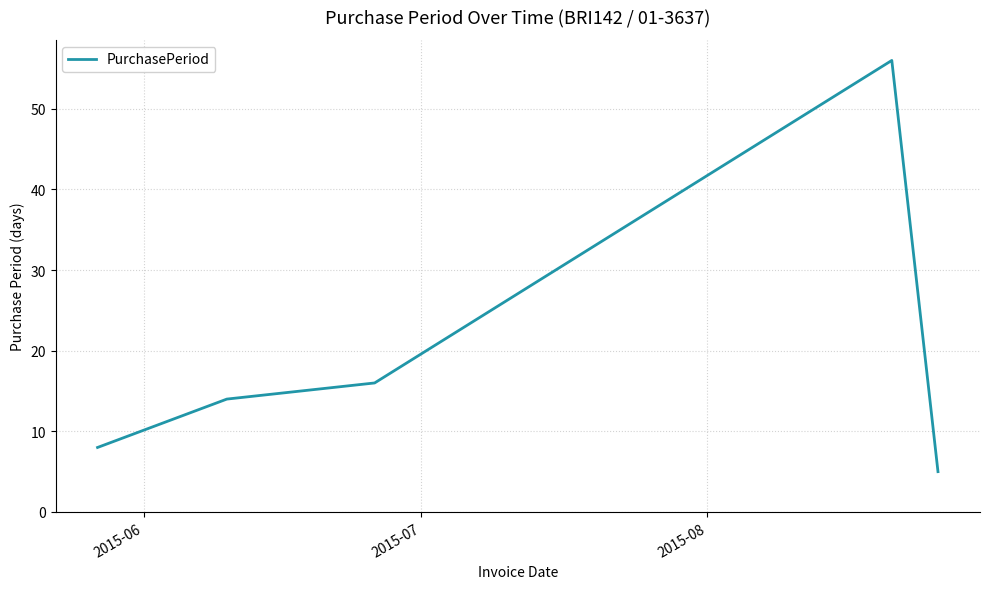

True or false: the data has more than 0 interior local peaks.

True